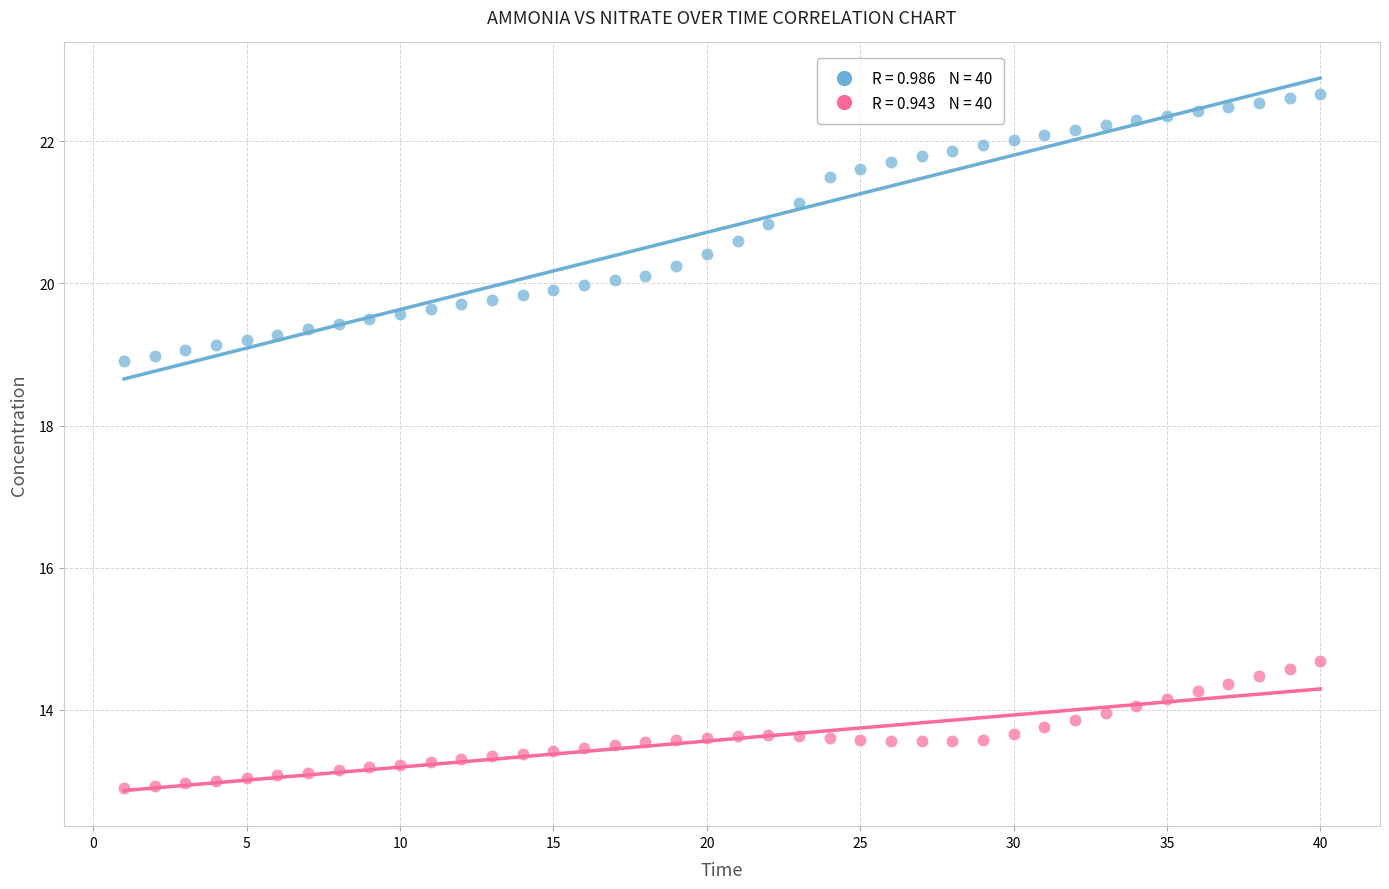

Across all data points, what is the range of Y values (max minus min)?

9.8